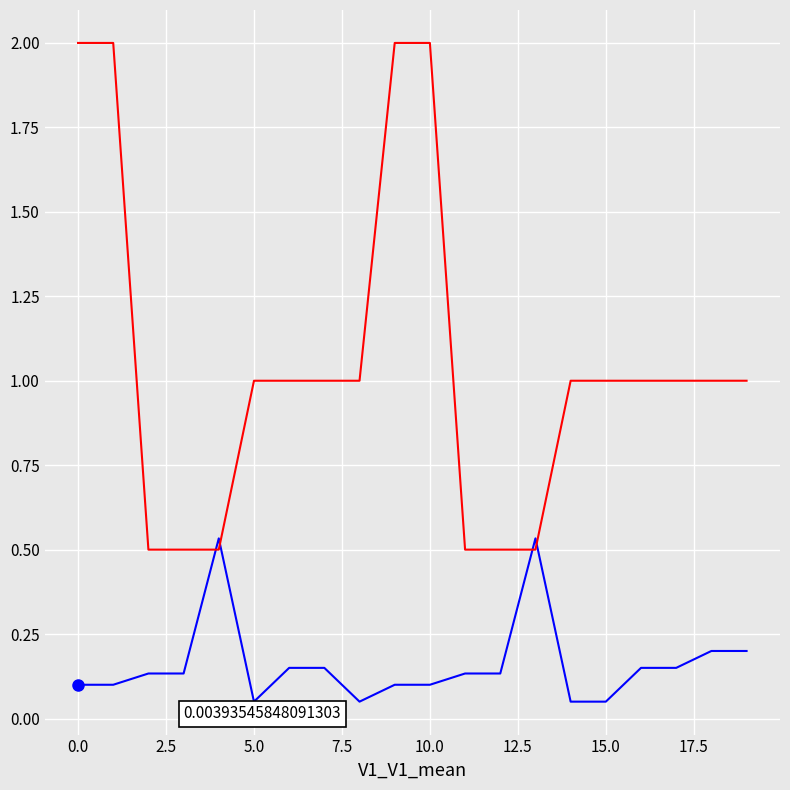

Is it true that col_3 equals 0.5 at 13?

True